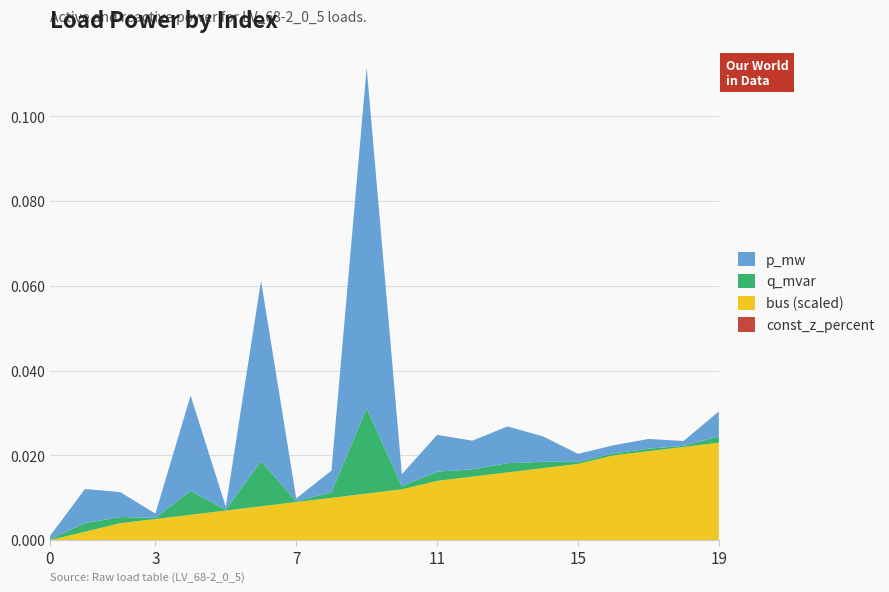

Reading left to right, extract all data points from this chart.

p_mw: 0.0	0.0	0.0	0.0	0.0	0.0	0.0	0.0	0.0	0.1	0.0	0.0	0.0	0.0	0.0	0.0	0.0	0.0	0.0	0.0
q_mvar: 0.0	0.0	0.0	0.0	0.0	0.0	0.0	0.0	0.0	0.0	0.0	0.0	0.0	0.0	0.0	0.0	0.0	0.0	0.0	0.0
bus_scaled: 0.0	0.0	0.0	0.0	0.0	0.0	0.0	0.0	0.0	0.0	0.0	0.0	0.0	0.0	0.0	0.0	0.0	0.0	0.0	0.0
const_z: 0.0	0.0	0.0	0.0	0.0	0.0	0.0	0.0	0.0	0.0	0.0	0.0	0.0	0.0	0.0	0.0	0.0	0.0	0.0	0.0